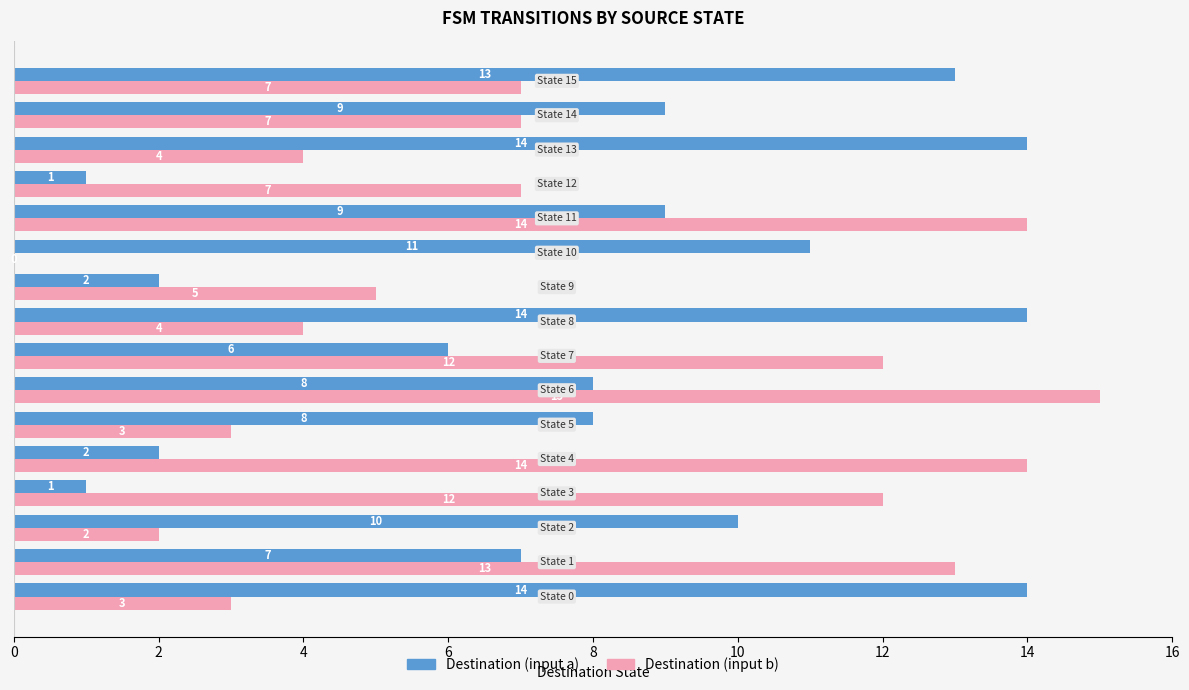

How many data points does each series have?

16